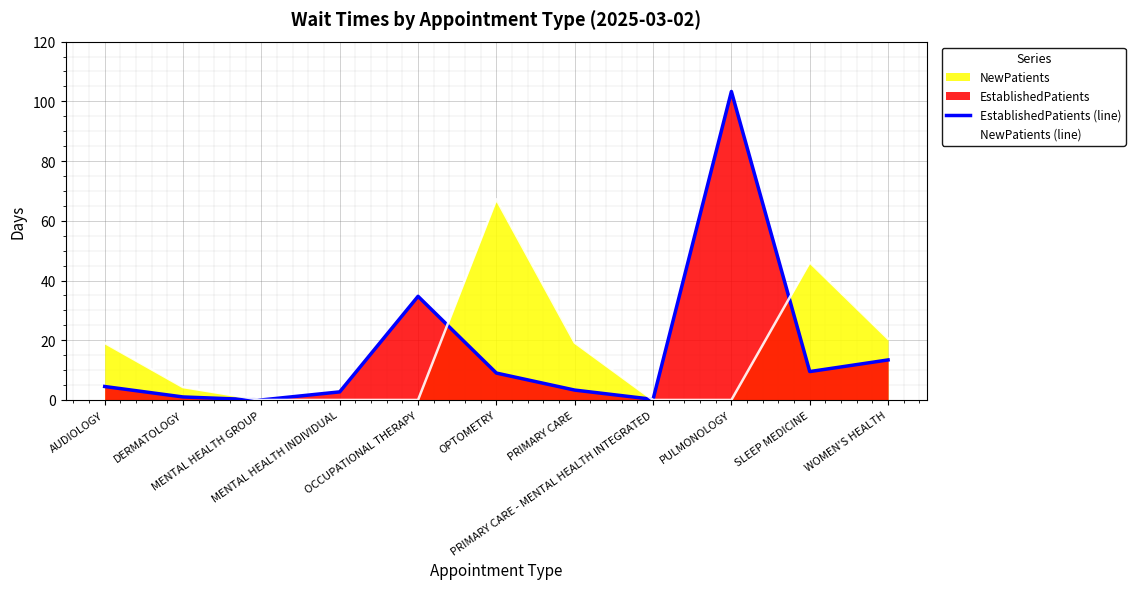

What is the label of the 6th point from the left?

OPTOMETRY